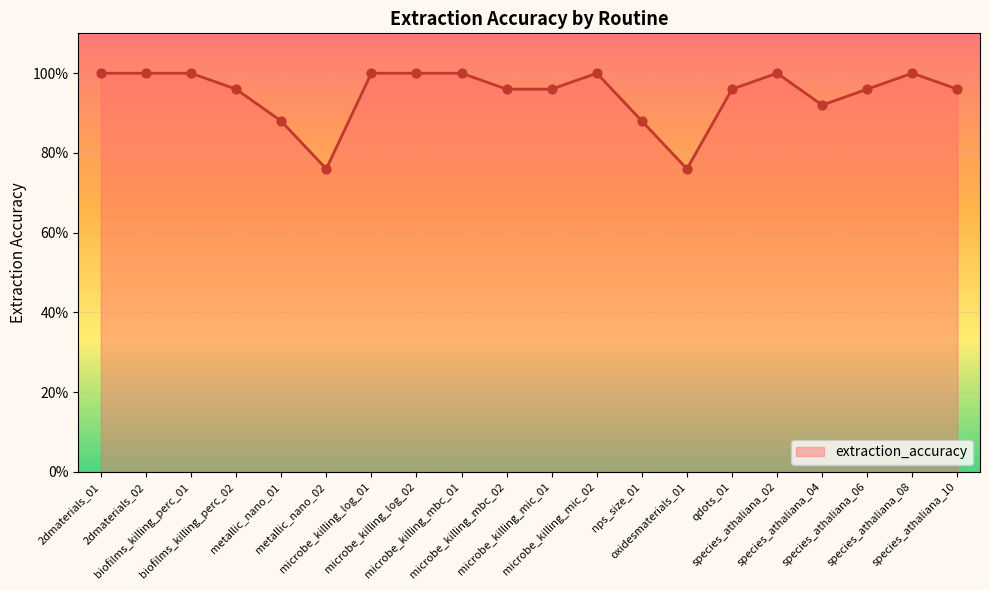

Is this an area chart (filled region under the line)?

Yes